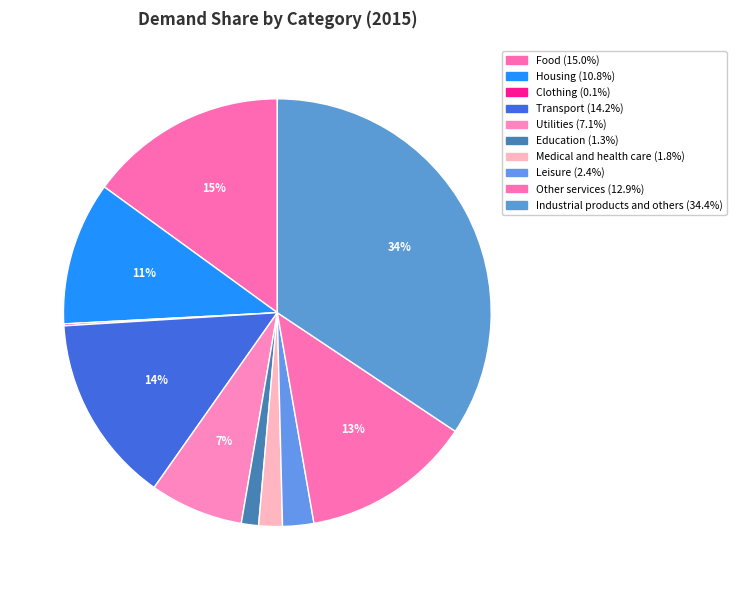

The Leisure slice represents 2% of the pie. True or false?

True